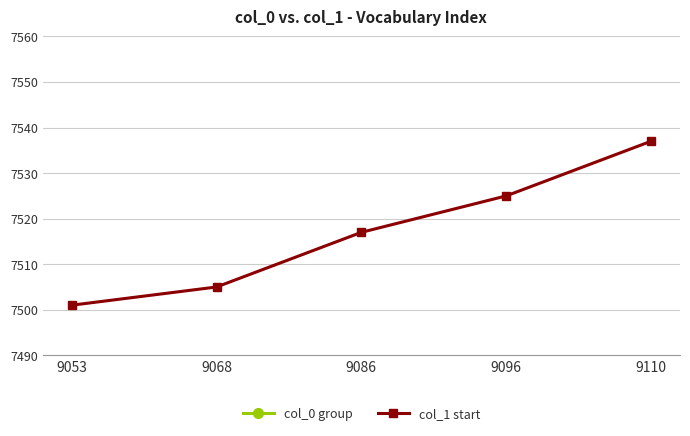

At which category is the sum across all series the highest?

9110